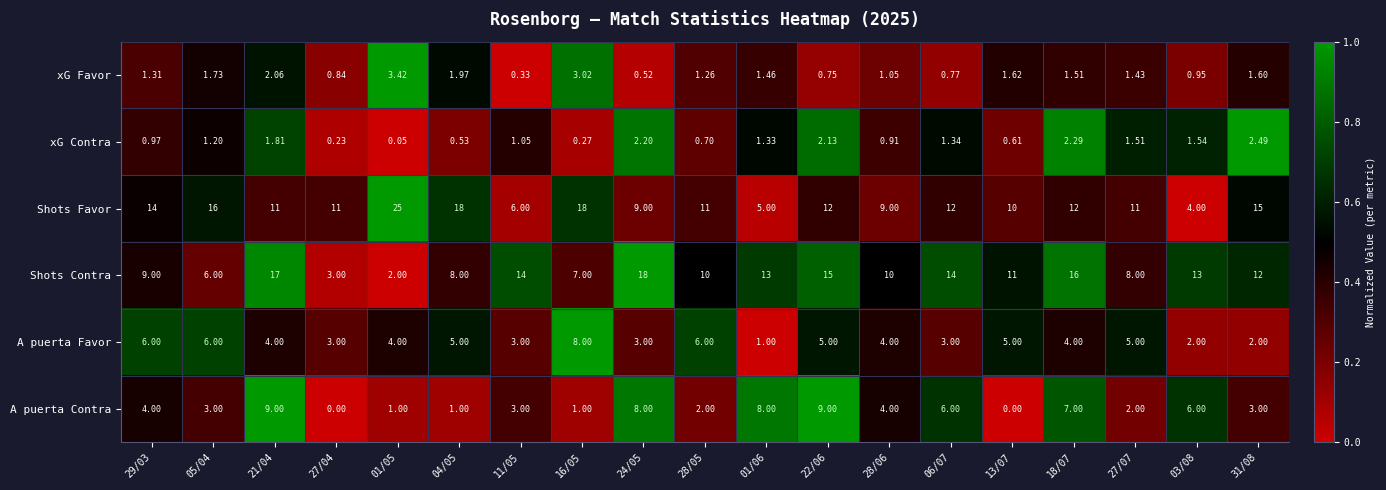

Which series changed the most between 27/04 and 24/05?

Shots Contra